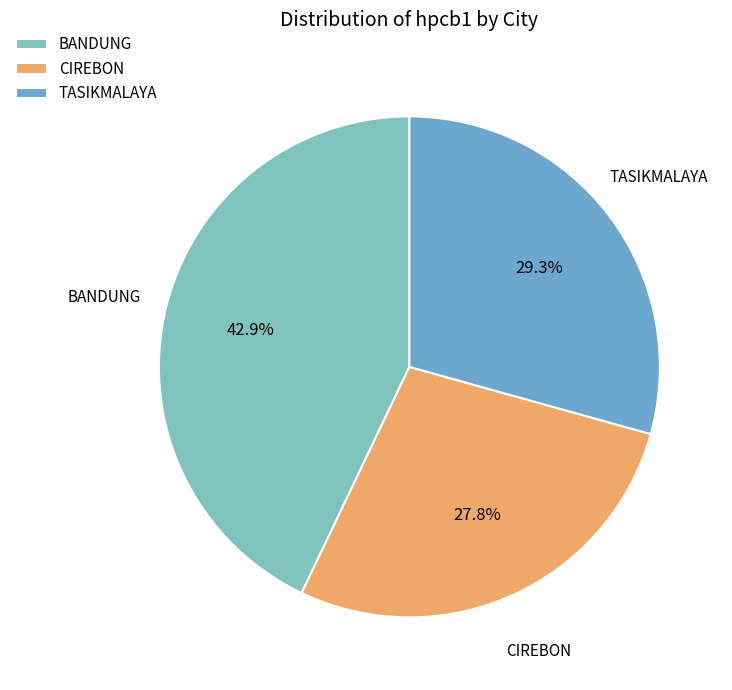

To the nearest percent, what portion does BANDUNG represent?

43%